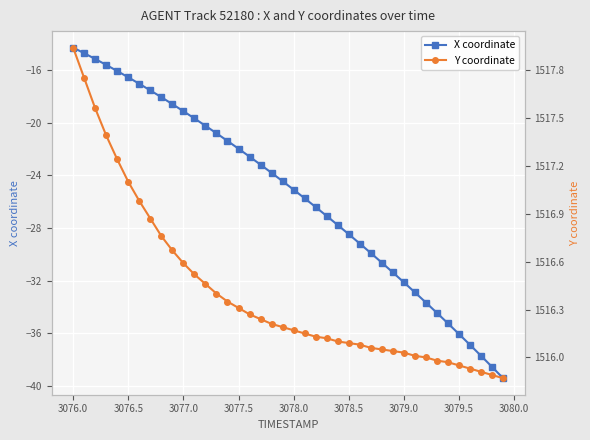

Count the number of categories in the chart.

40